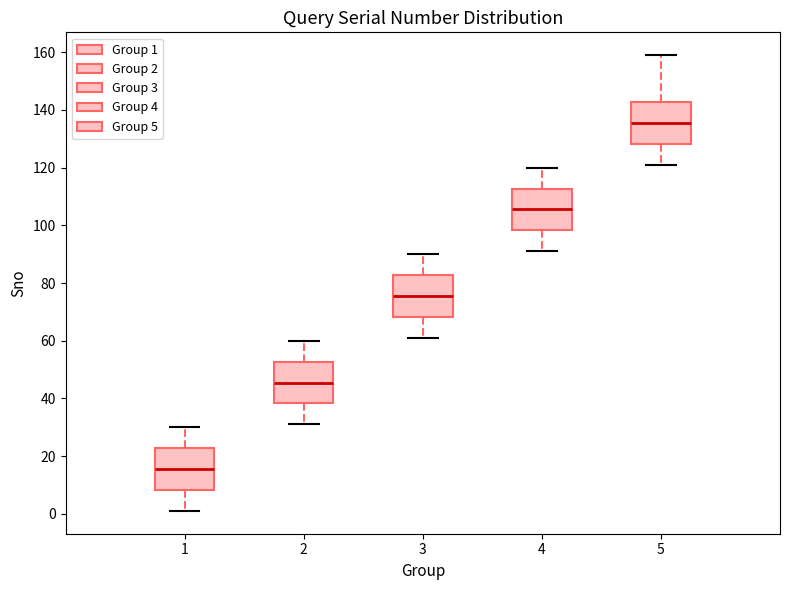

Where is the lower edge of the box at x = 5 on the y-axis? The values are not printed on the chart, so give them approximately, as read against the axis.

128